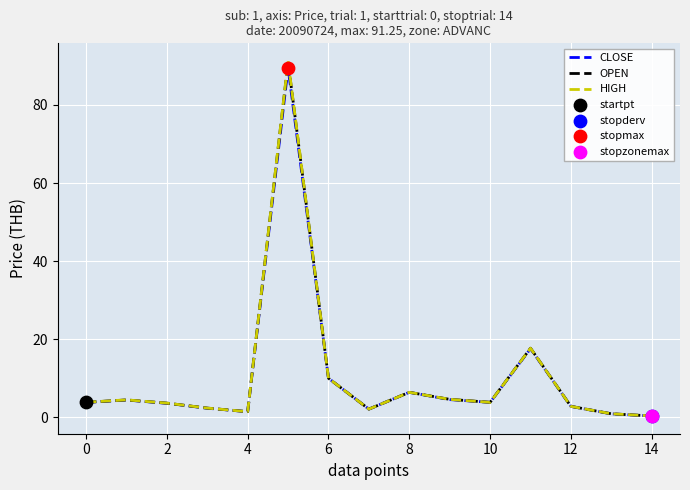

Which series has the largest range (max minus min)?

HIGH